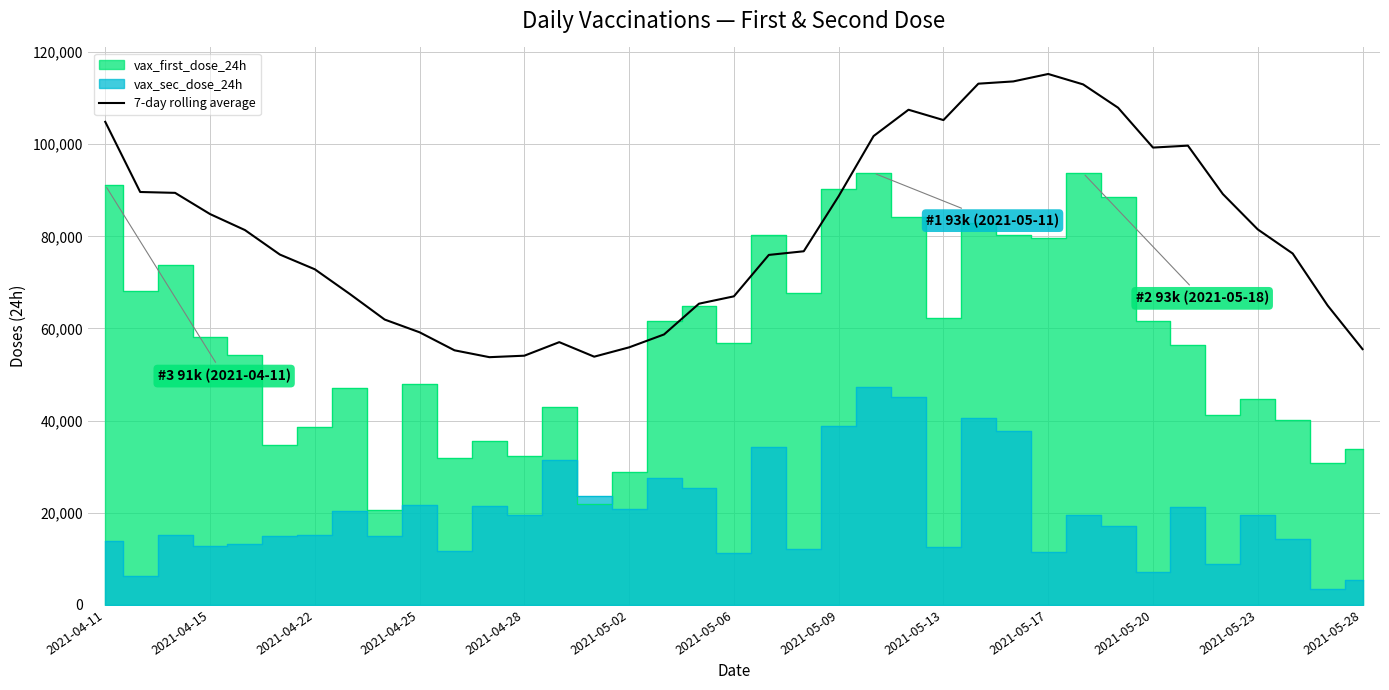

What is the difference between the maximum and second lowest values?

61378.4